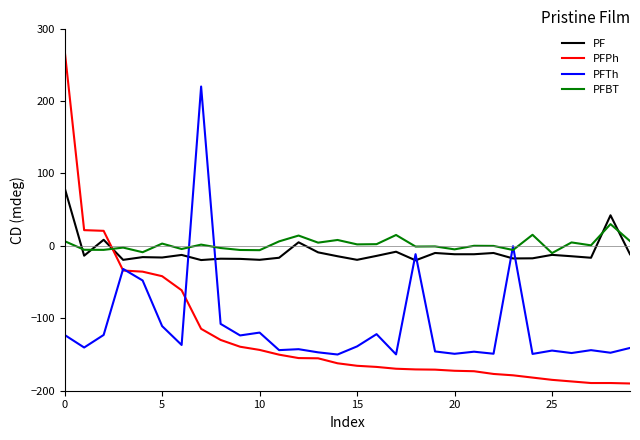

List the series in order of their peak value, lowest first.

PFBT, PF, PFTh, PFPh